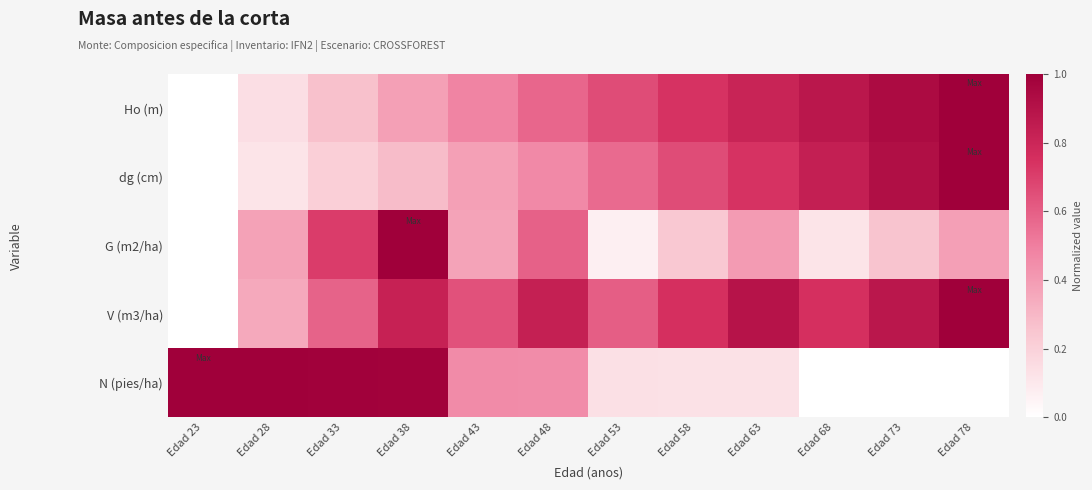

At how many categories does at least one series exceed 0?

12